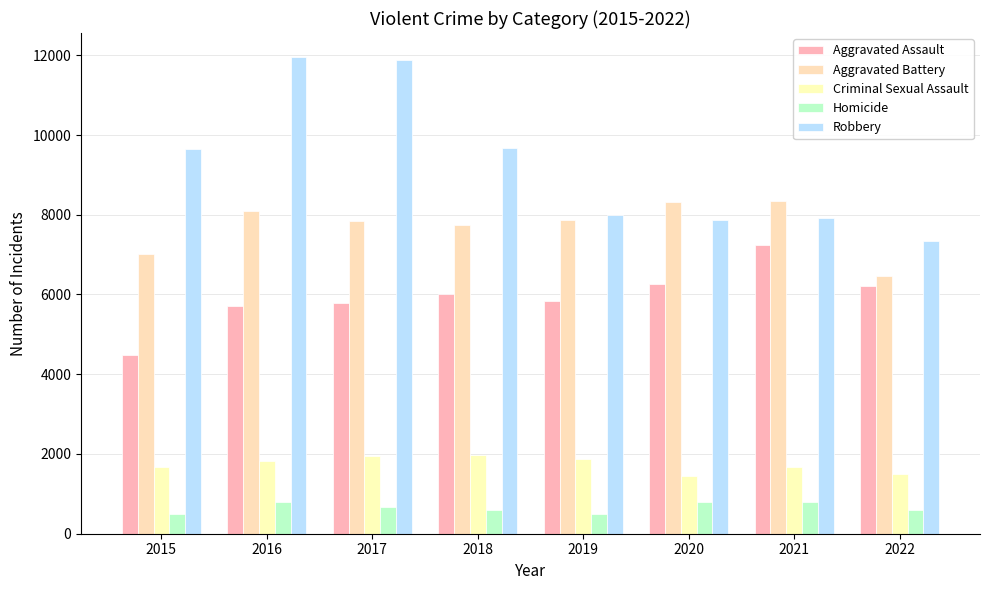

How many bars are there in total?

40